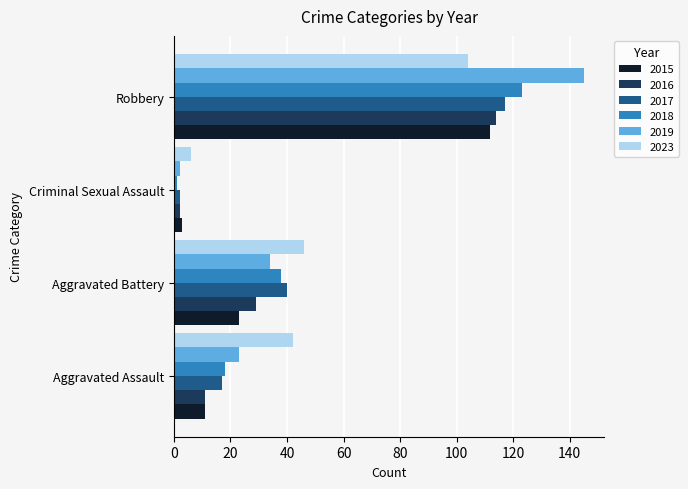

Is the value of 2023 at Aggravated Battery greater than the value of 2015 at Criminal Sexual Assault?

Yes